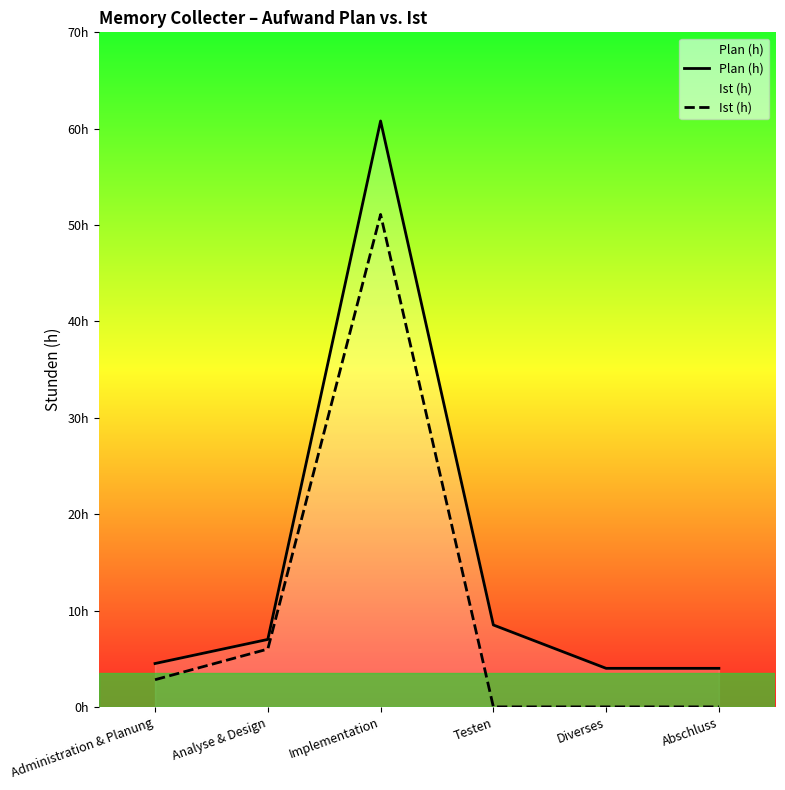

Rank the categories by Ist (h) value from highest to lowest.

Implementation, Analyse & Design, Administration & Planung, Testen, Diverses, Abschluss